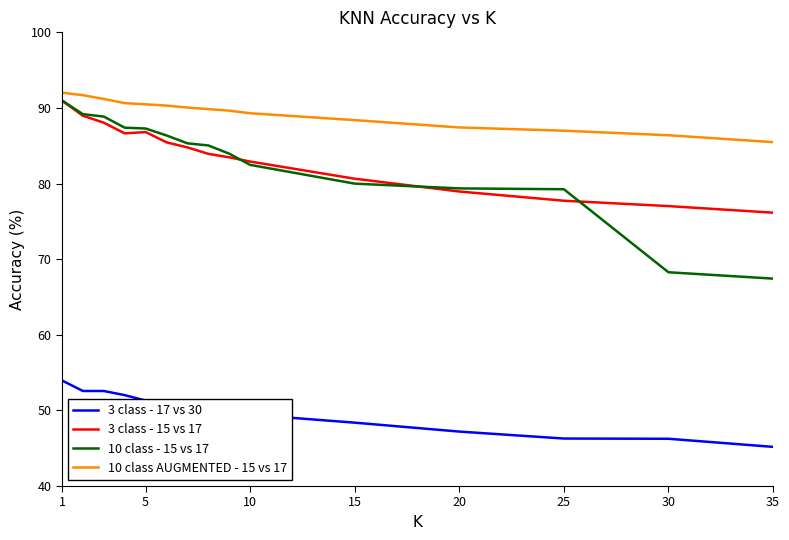

Which series has the largest total across all categories?

10 class AUGMENTED - 15 vs 17